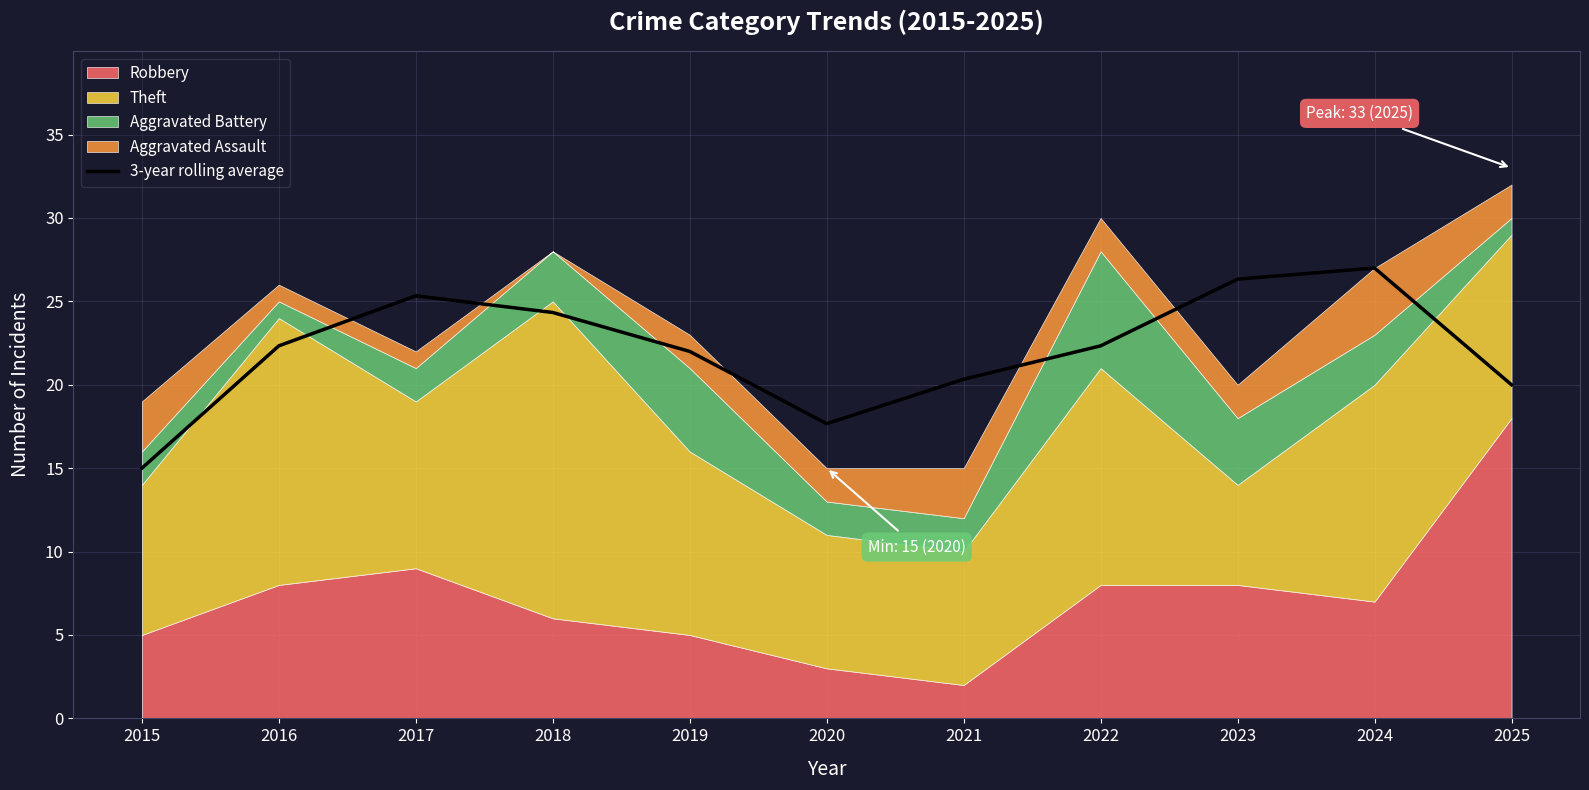

What is the approximate value at 2019?

22.0